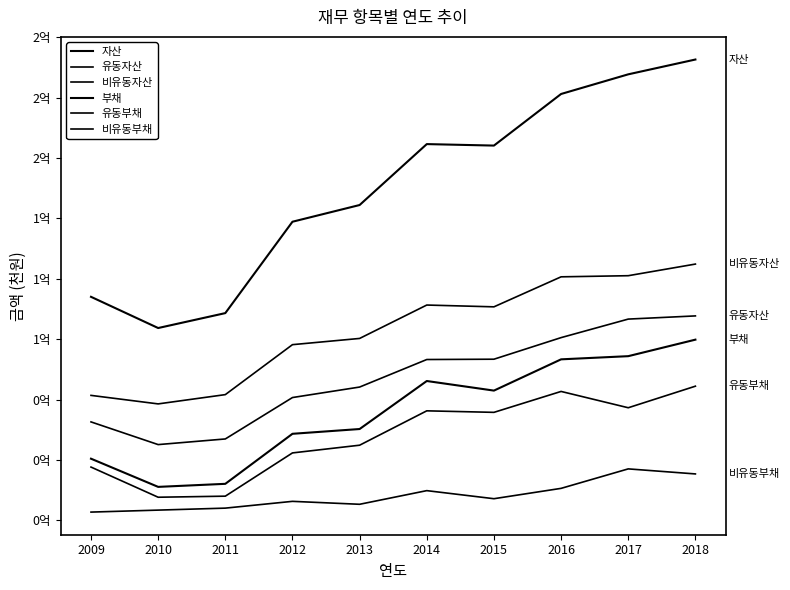

What is the value of the 비유동자산 point at the 4th from the left?

72749412